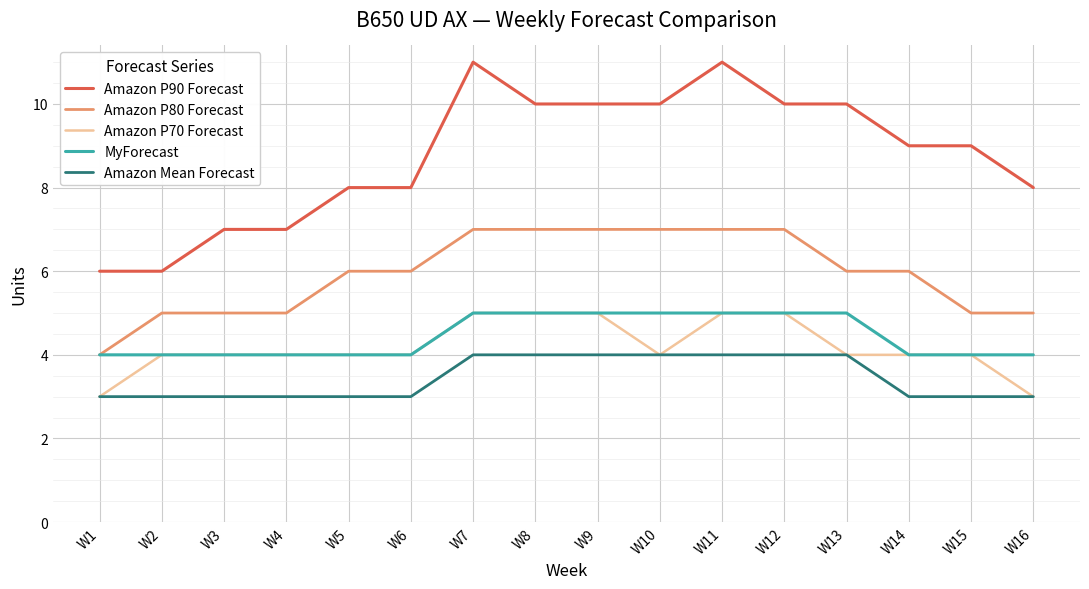

Which series has the largest range (max minus min)?

Amazon P90 Forecast